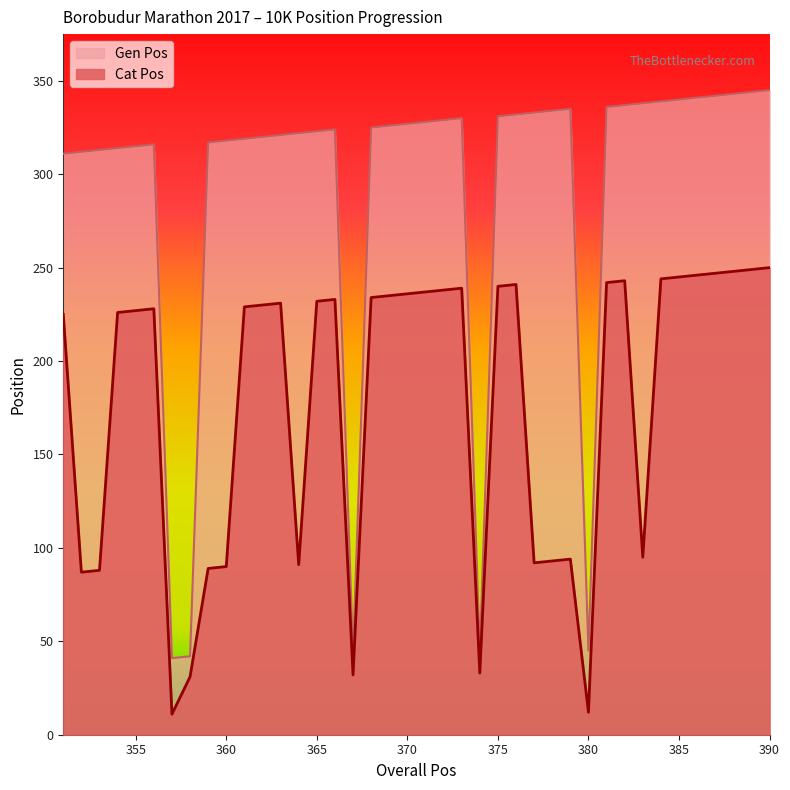

Which has a higher value, 377 or 367?

377